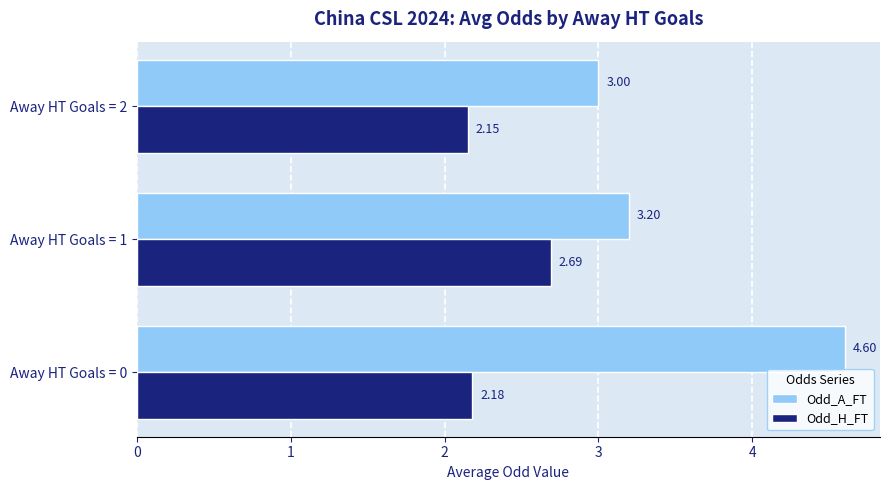

Count the number of data series in this chart.

2